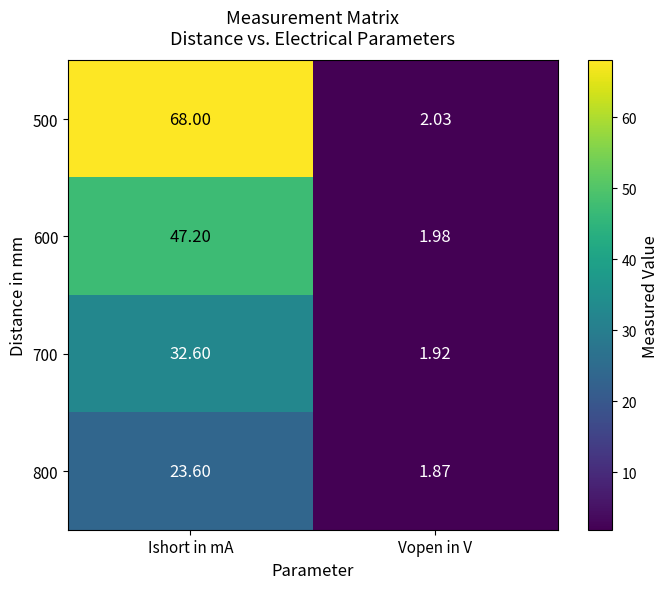

Which label corresponds to the largest value in the chart?

Ishort in mA